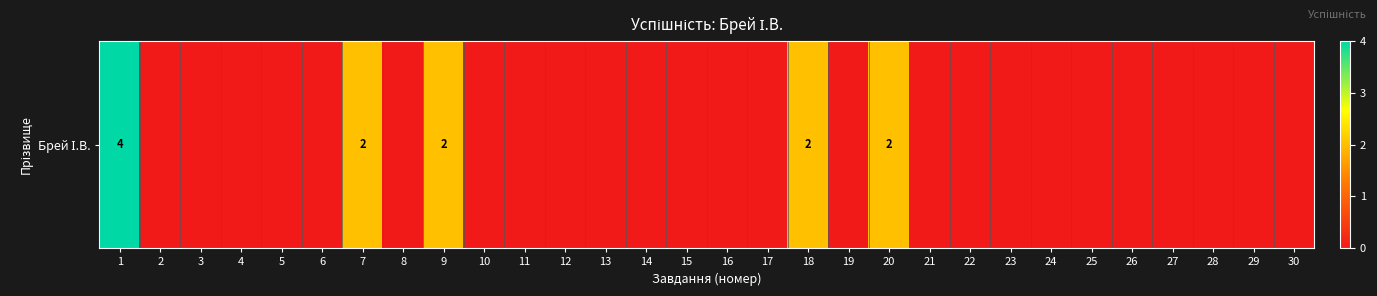

Reading right to left, list all the values displayed in this chart.

30=0	29=0	28=0	27=0	26=0	25=0	24=0	23=0	22=0	21=0	20=2	19=0	18=2	17=0	16=0	15=0	14=0	13=0	12=0	11=0	10=0	9=2	8=0	7=2	6=0	5=0	4=0	3=0	2=0	1=4